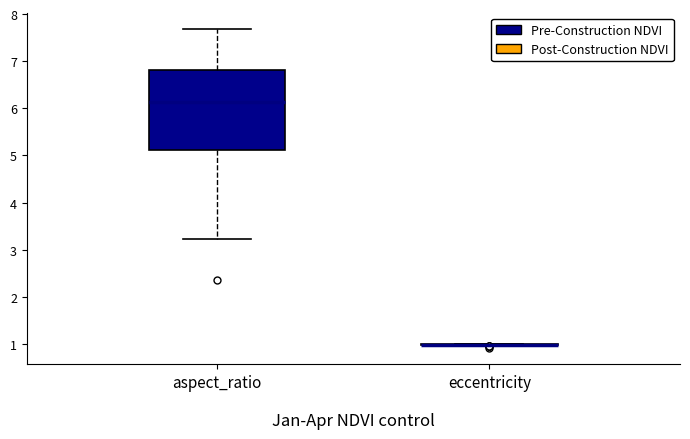

Comparing the boxes themselves (not the whiskers), which one is the tallest?

aspect_ratio